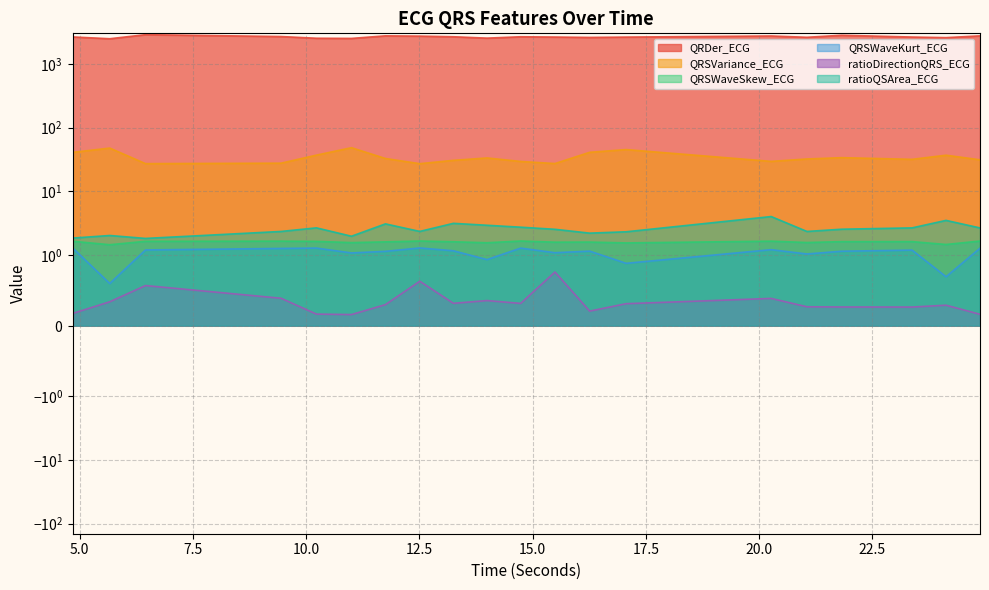

True or false: QRDer_ECG and QRSWaveKurt_ECG intersect in this chart.

False